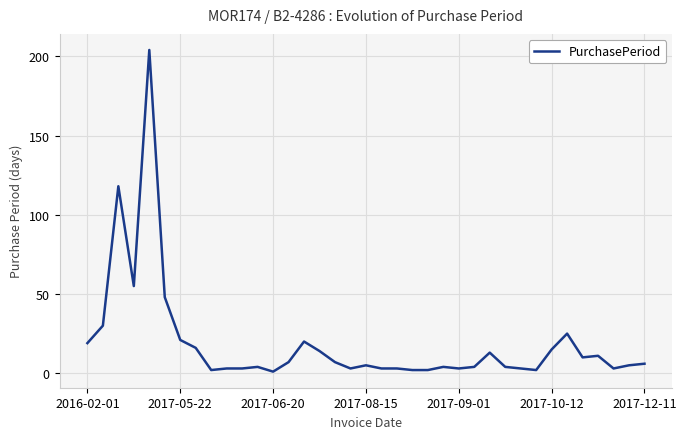

What is the greatest value displayed?

204